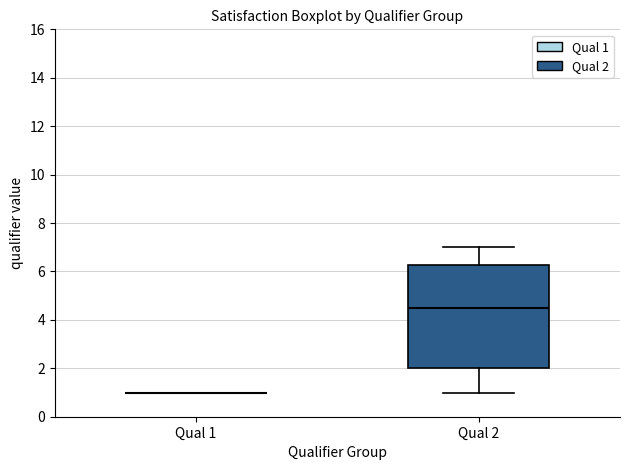

Reading left to right, read every box against the y-axis: the position of its median line, the range the box covers, and the ends of its whiskers. The values are not printed on the chart, so give them approximately, as read against the axis.

Qual 1: box collapsed to a line at 1.0, whiskers 1.0 to 1.0
Qual 2: median 4.6, box 2.0 to 6.2, whiskers 1.0 to 7.0